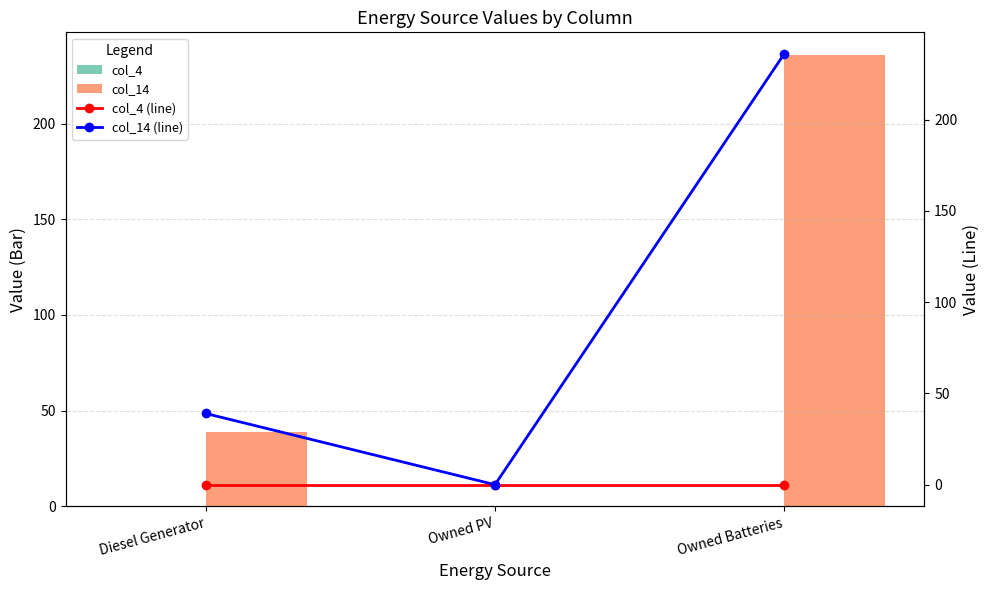

Between Diesel Generator and Owned PV, which is larger?

Diesel Generator